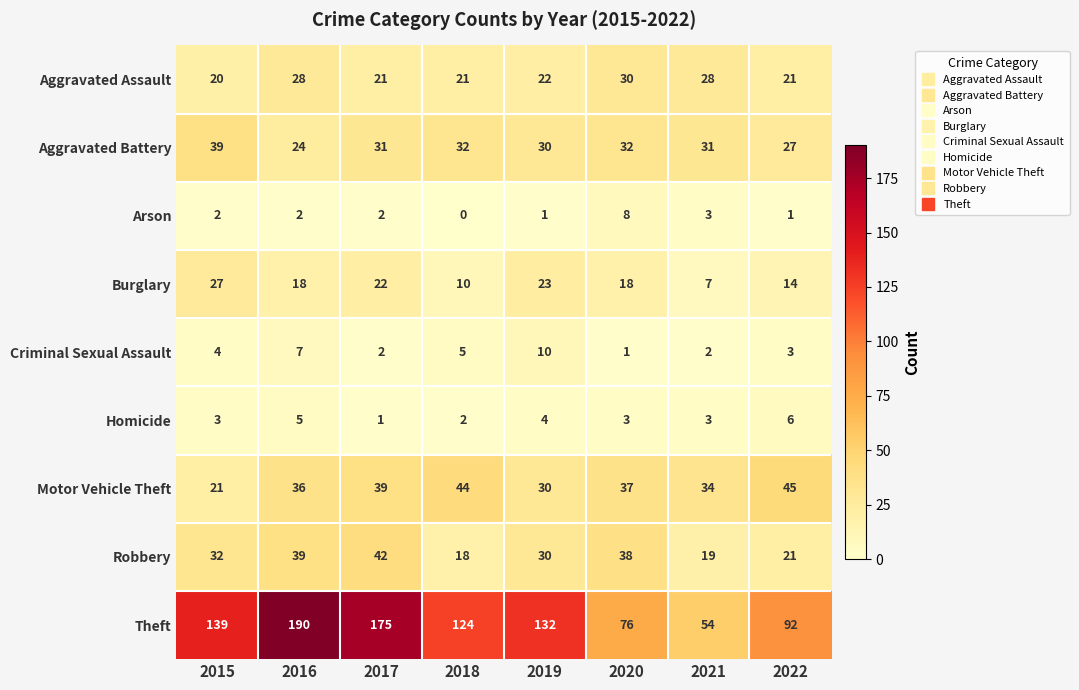

The value of Criminal Sexual Assault at 2022 is 5. True or false?

False